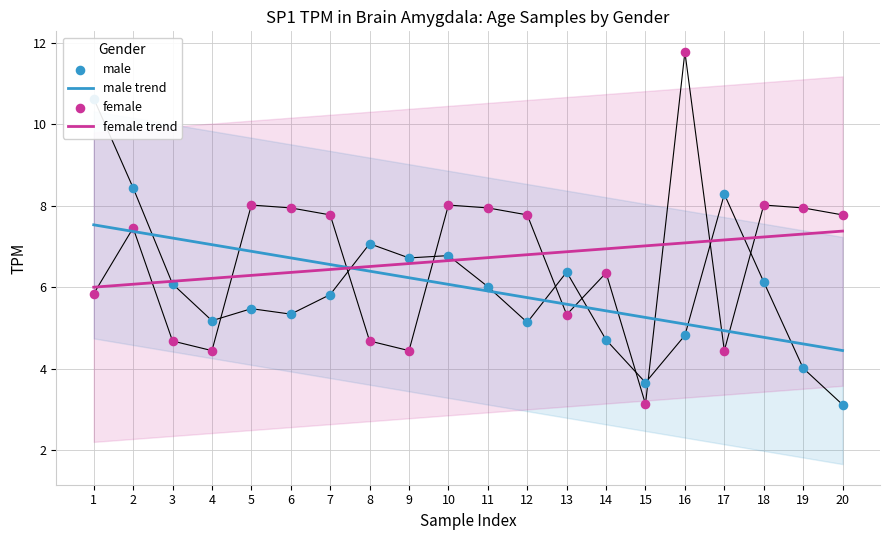

Which series has the largest total across all categories?

female trend